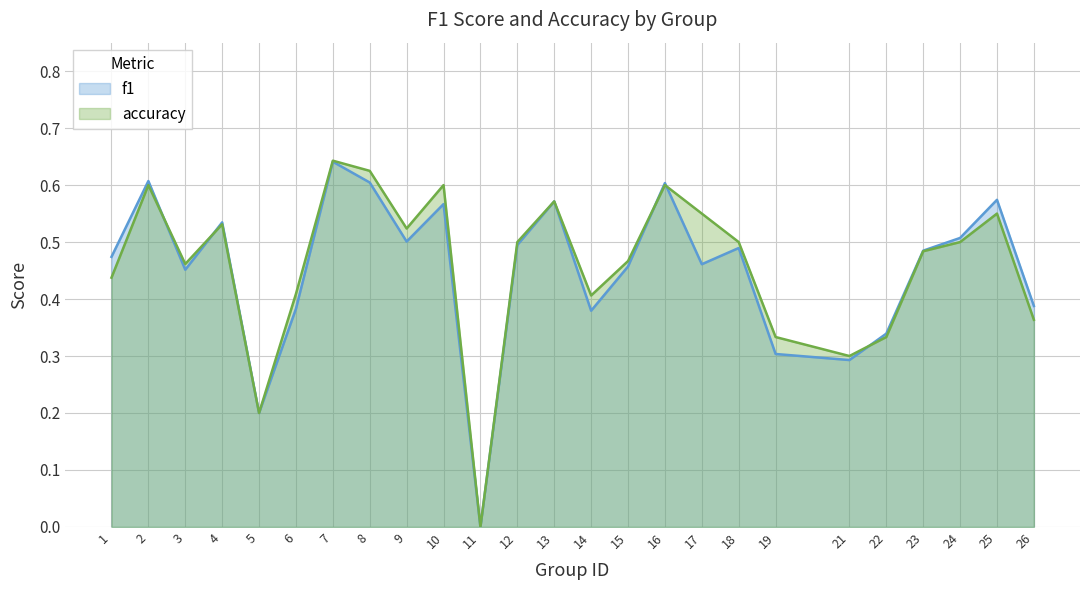

Which series ends up on top after the final intersection of f1 and accuracy?

f1